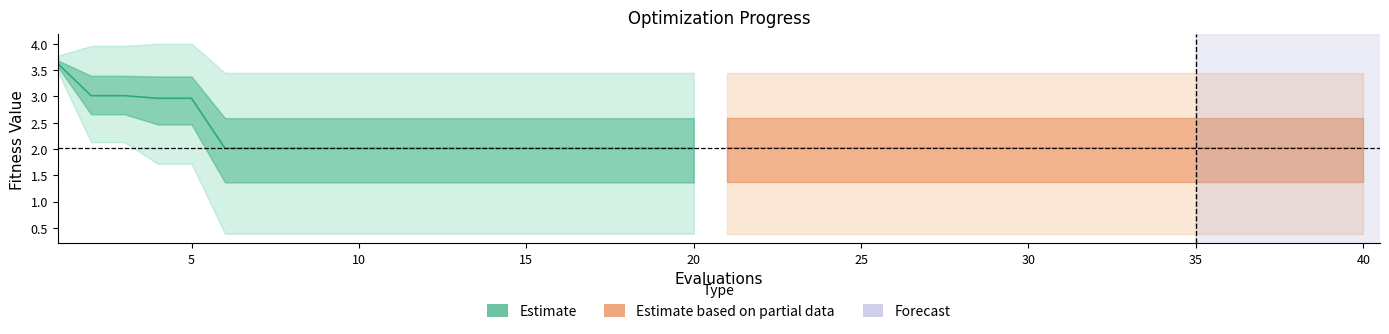

Reading right to left, list all the values displayed in this chart.

mean: 39=2.0	38=2.0	37=2.0	36=2.0	35=2.0	34=2.0	33=2.0	32=2.0	31=2.0	30=2.0	29=2.0	28=2.0	27=2.0	26=2.0	25=2.0	24=2.0	23=2.0	22=2.0	21=2.0	20=2.0	19=2.0	18=2.0	17=2.0	16=2.0	15=2.0	14=2.0	13=2.0	12=2.0	11=2.0	10=2.0	9=2.0	8=2.0	7=2.0	6=2.0	5=2.0	4=3.0	3=3.0	2=3.0	1=3.0	0=3.6
best: 39=0.4	38=0.4	37=0.4	36=0.4	35=0.4	34=0.4	33=0.4	32=0.4	31=0.4	30=0.4	29=0.4	28=0.4	27=0.4	26=0.4	25=0.4	24=0.4	23=0.4	22=0.4	21=0.4	20=0.4	19=0.4	18=0.4	17=0.4	16=0.4	15=0.4	14=0.4	13=0.4	12=0.4	11=0.4	10=0.4	9=0.4	8=0.4	7=0.4	6=0.4	5=0.4	4=1.7	3=1.7	2=2.1	1=2.1	0=3.5
worst: 39=3.4	38=3.4	37=3.4	36=3.4	35=3.4	34=3.4	33=3.4	32=3.4	31=3.4	30=3.4	29=3.4	28=3.4	27=3.4	26=3.4	25=3.4	24=3.4	23=3.4	22=3.4	21=3.4	20=3.4	19=3.4	18=3.4	17=3.4	16=3.4	15=3.4	14=3.4	13=3.4	12=3.4	11=3.4	10=3.4	9=3.4	8=3.4	7=3.4	6=3.4	5=3.4	4=4.0	3=4.0	2=4.0	1=4.0	0=3.8